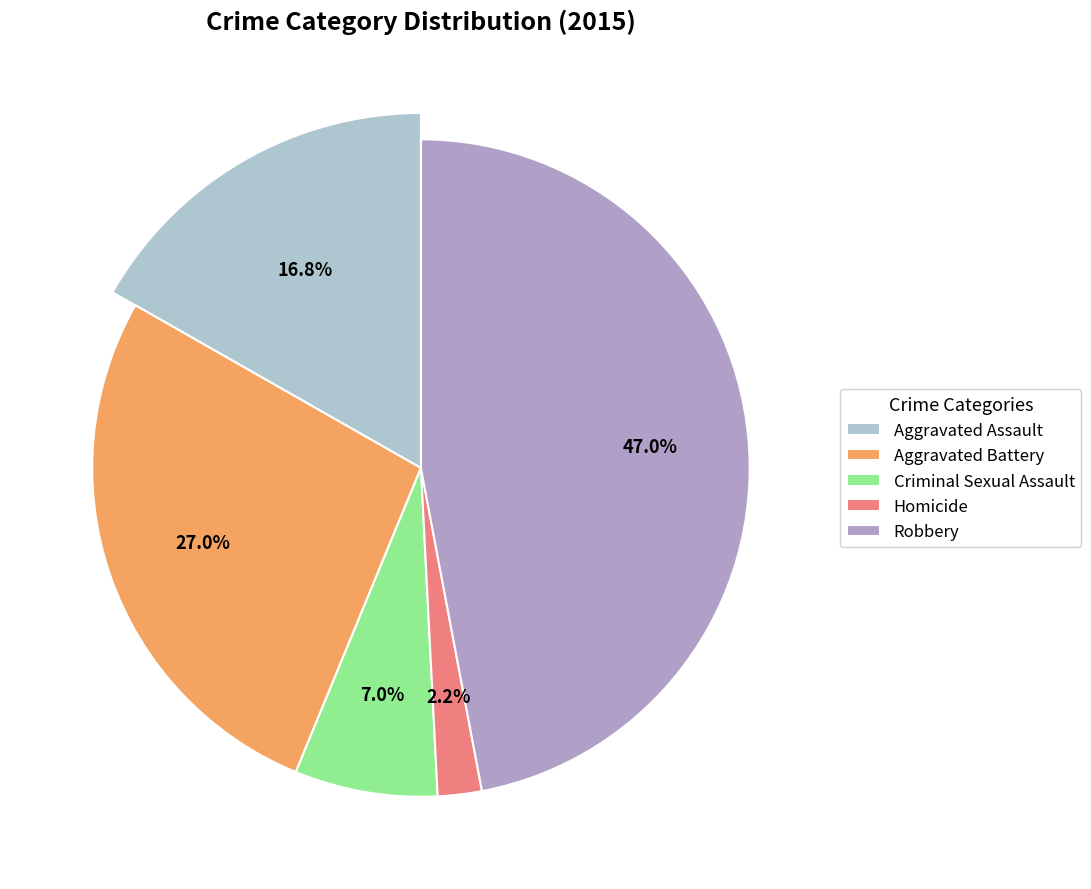

True or false: Aggravated Assault accounts for 17% of the total.

True